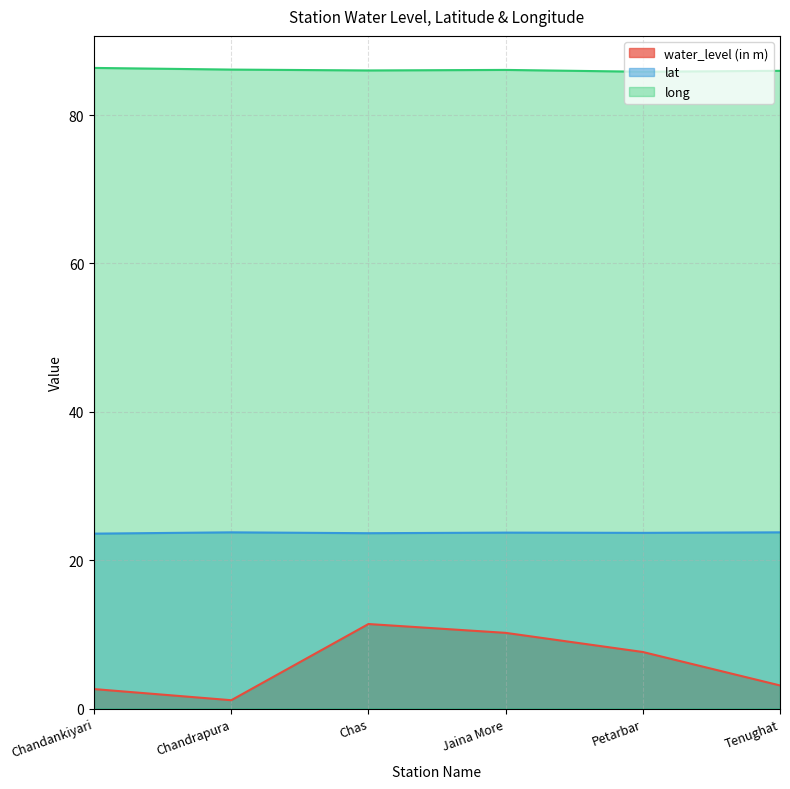

What position from the left is Tenughat?

6